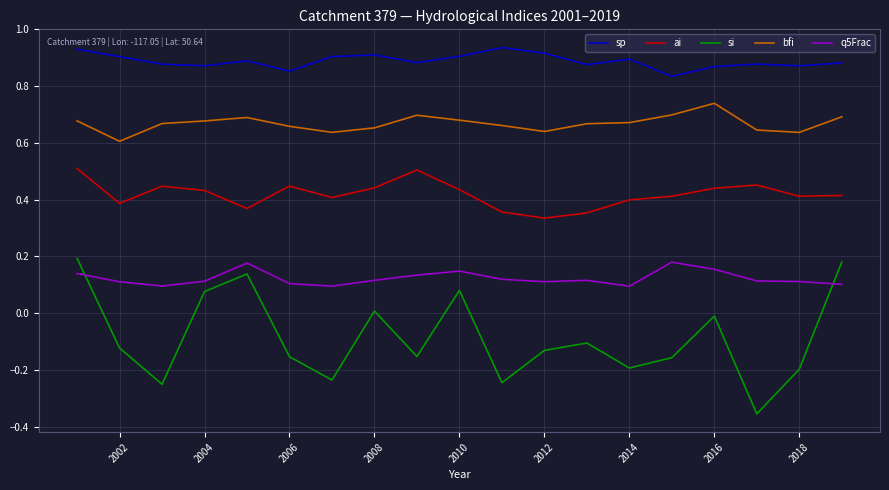

Which series has the largest total across all categories?

sp